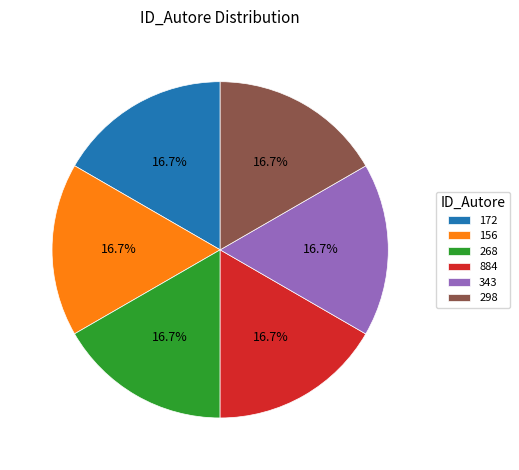

To the nearest percent, what percentage of the pie is 298?

17%